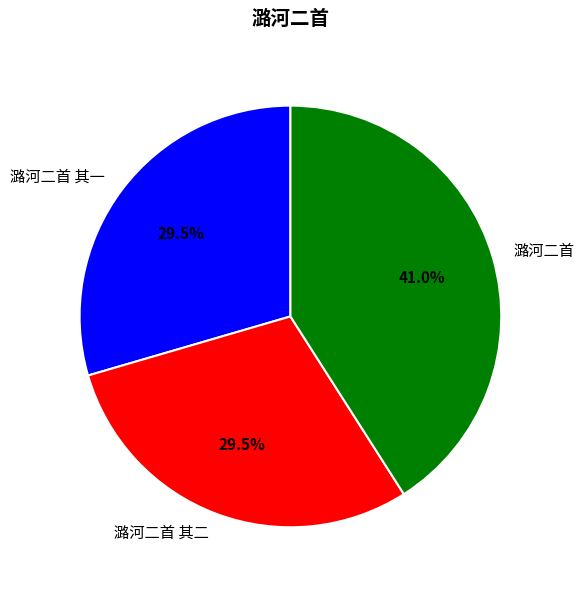

To the nearest percent, what is the combined percentage of 潞河二首 其二 and 潞河二首?

70%